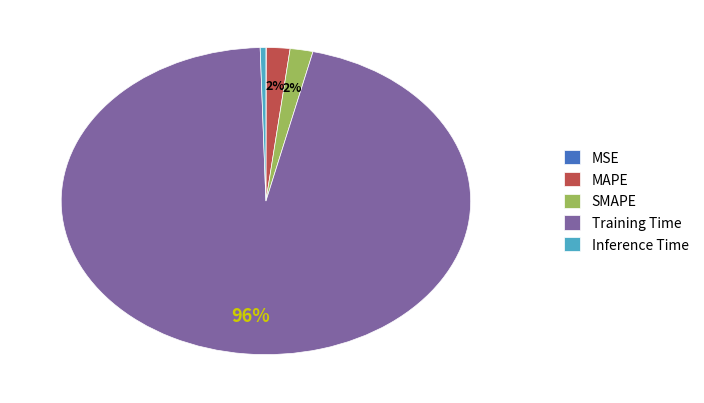

Which slice represents more than half of the pie?

Training Time